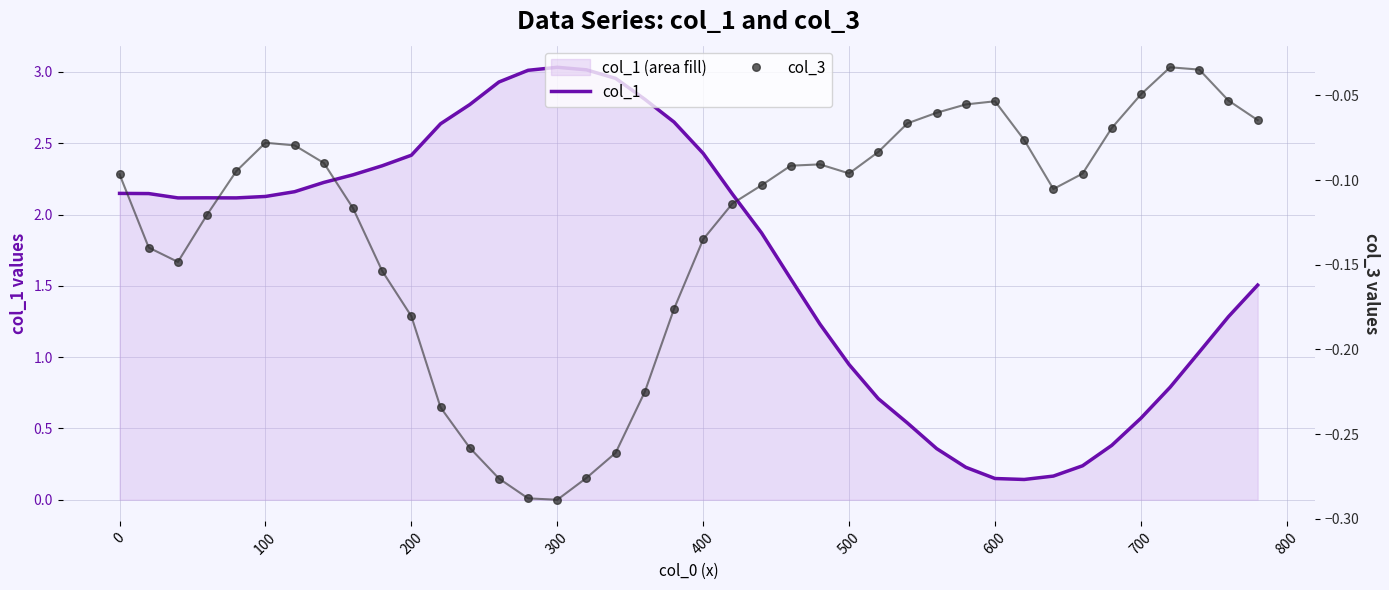

At how many categories does at least one series exceed 1?

28